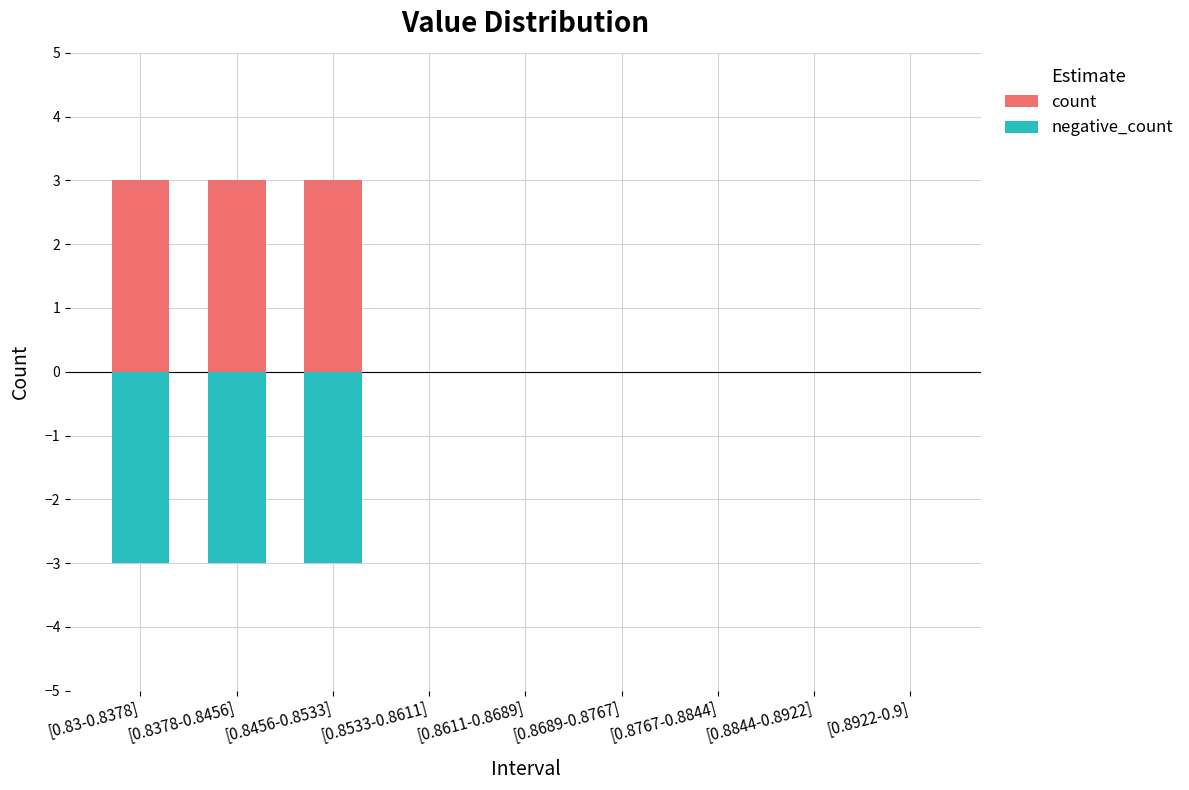

Which series has the largest range (max minus min)?

count